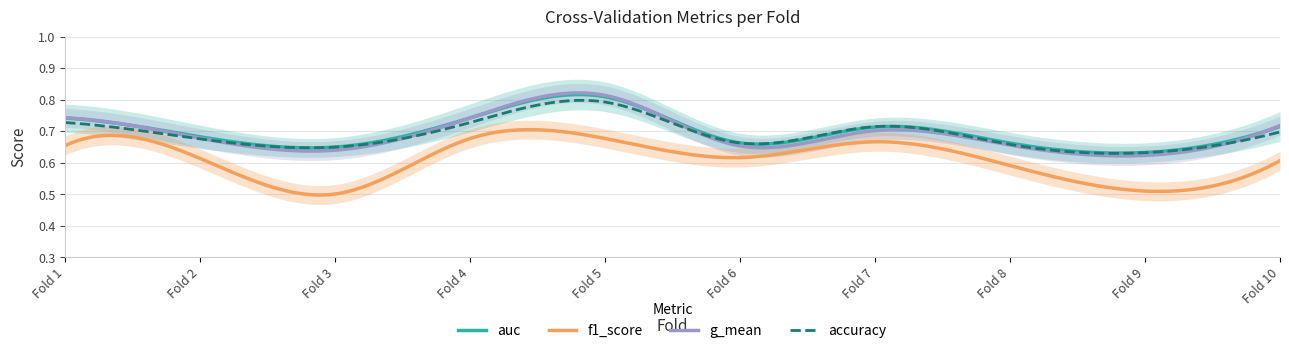

What is the sum of the g_mean values at 6 and 3?

1.3